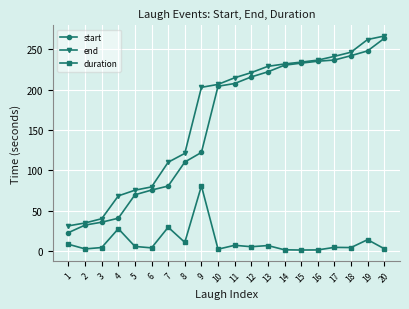

Between 10 and 18, which series saw the biggest shift?

end